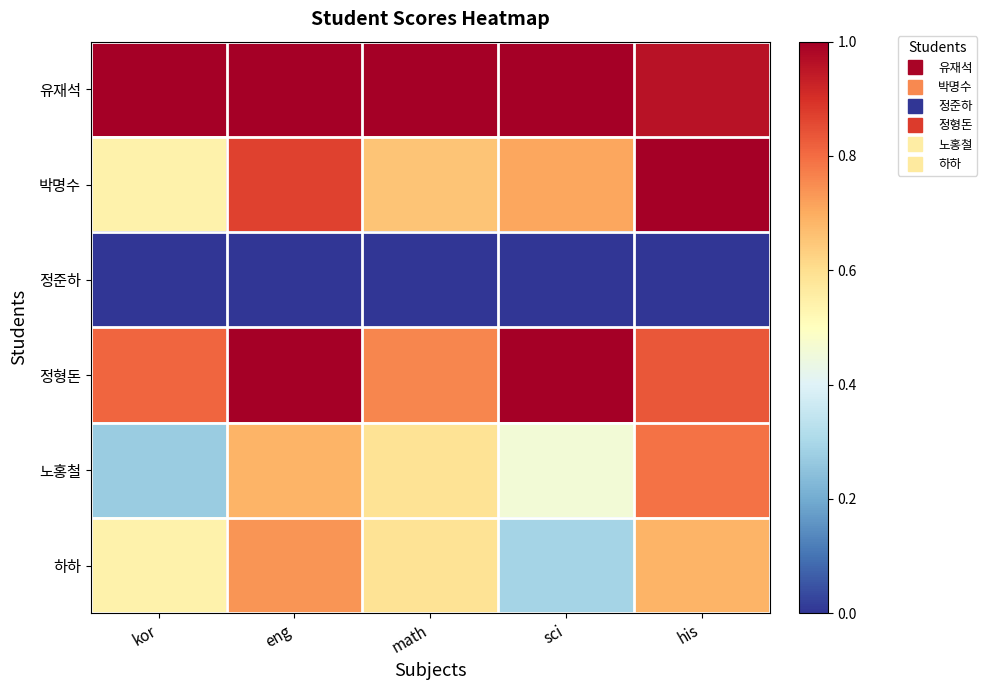

Between math and sci, which series saw the biggest shift?

하하